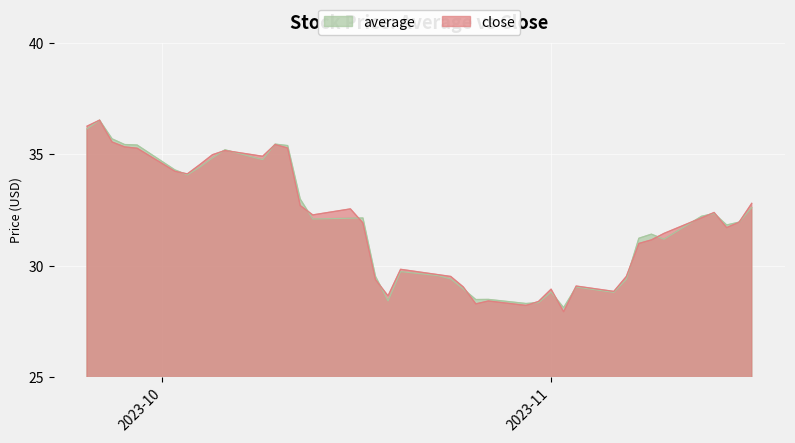

Does the chart display data point markers on the line(s)?

No